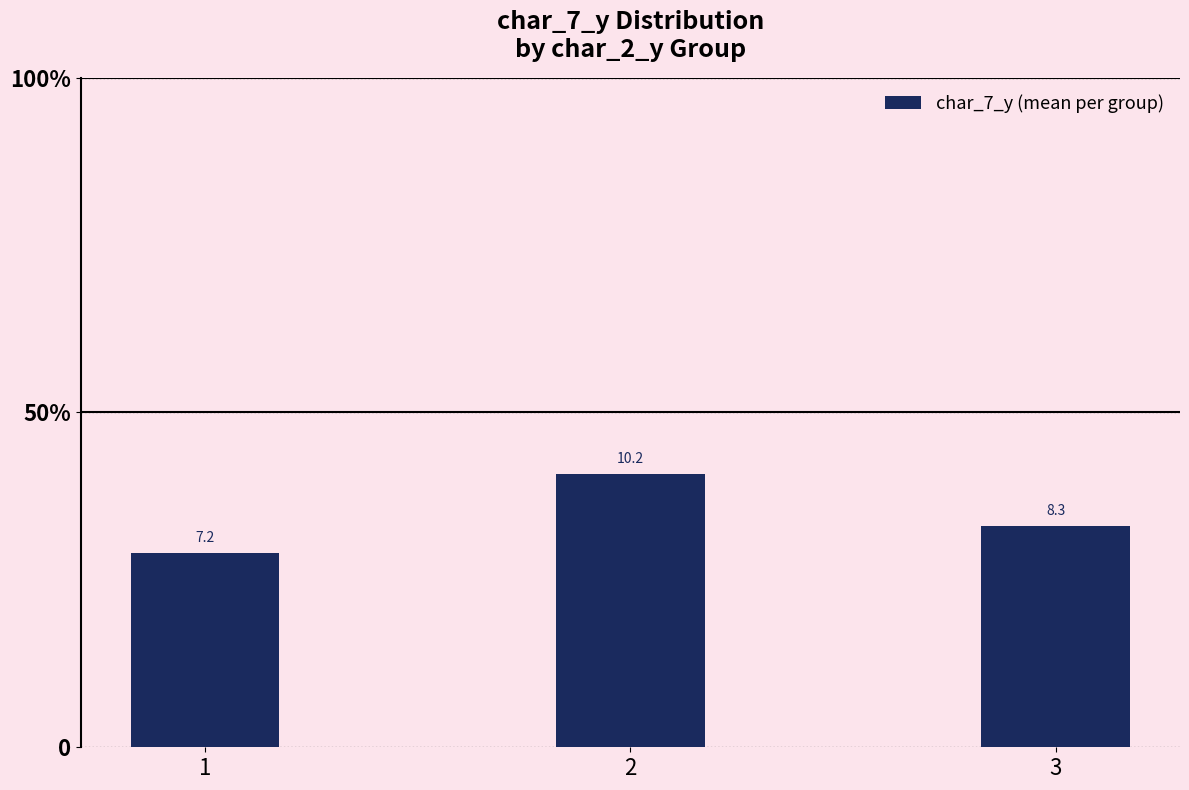

Does the chart contain any negative values?

No